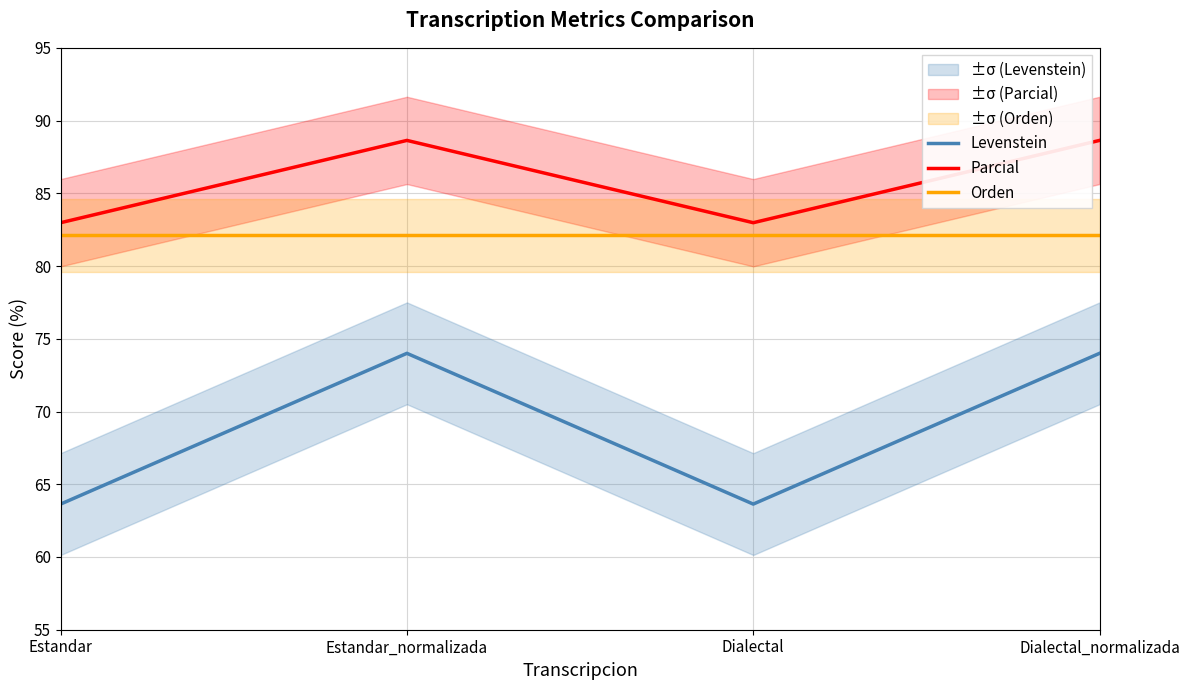

Which series has the largest total across all categories?

Parcial